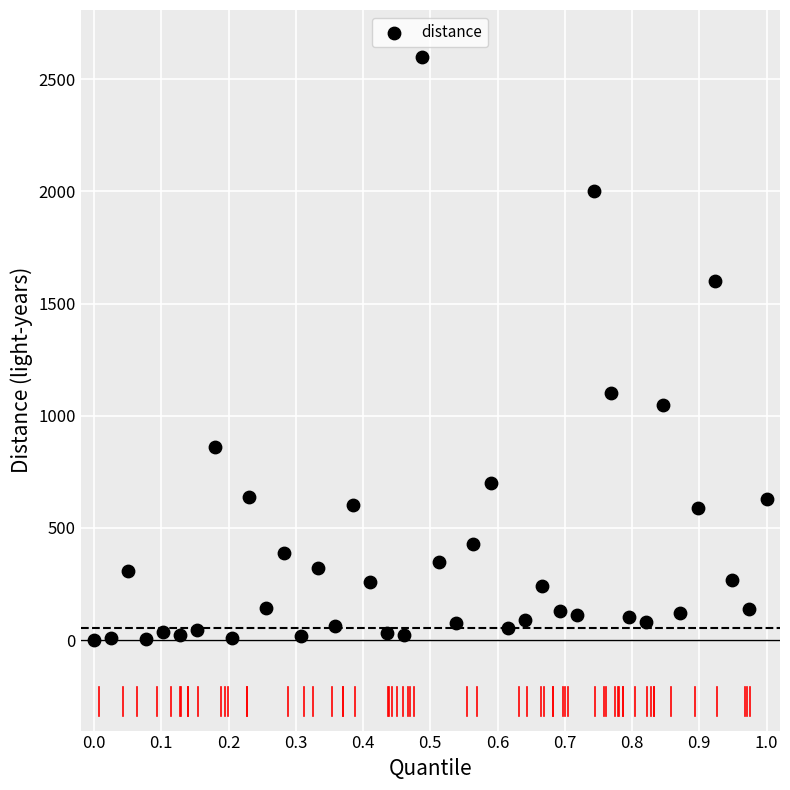

What is the range of X values (max minus min)?

1.0